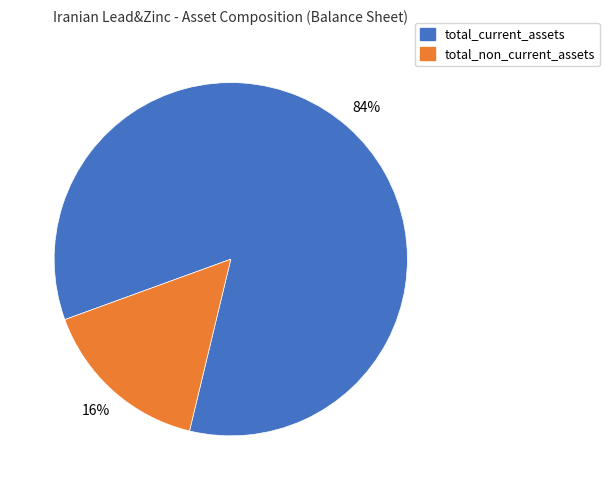

Count the number of slices in the pie.

2